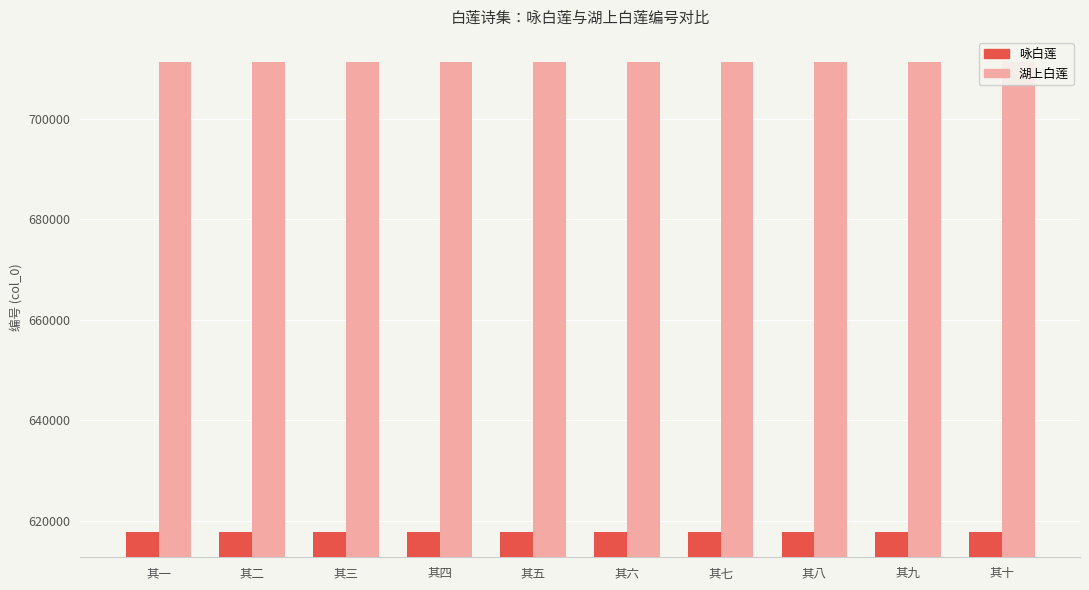

How many groups of bars are there?

10